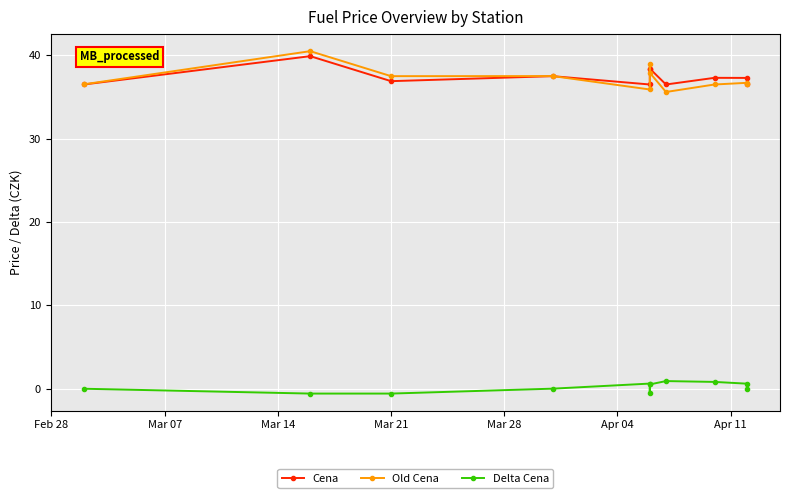

How many values in the Cena series exceed 37?

6